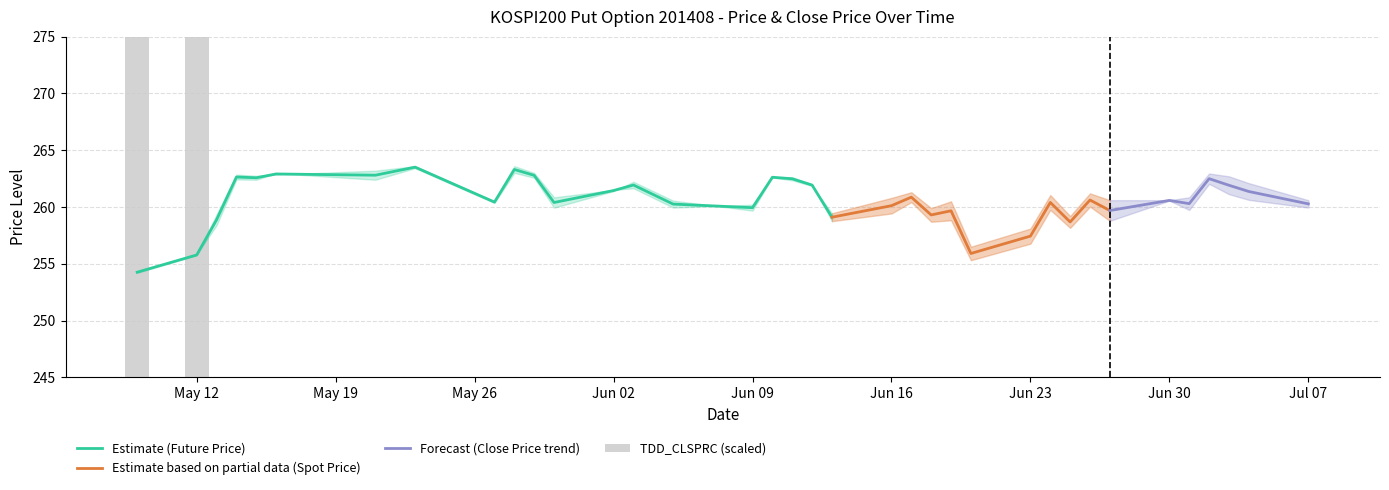

Where is SPOT_PRICE nearest to the value 258?

2014-06-25